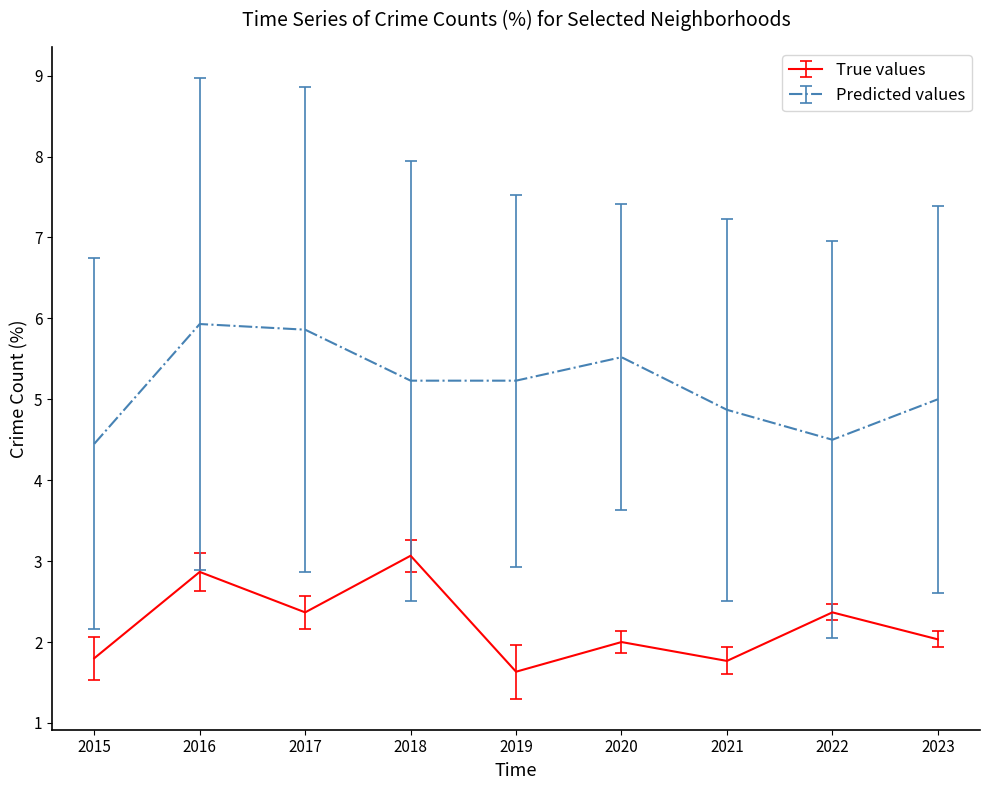

Which series changed the most between 2016 and 2020?

True values